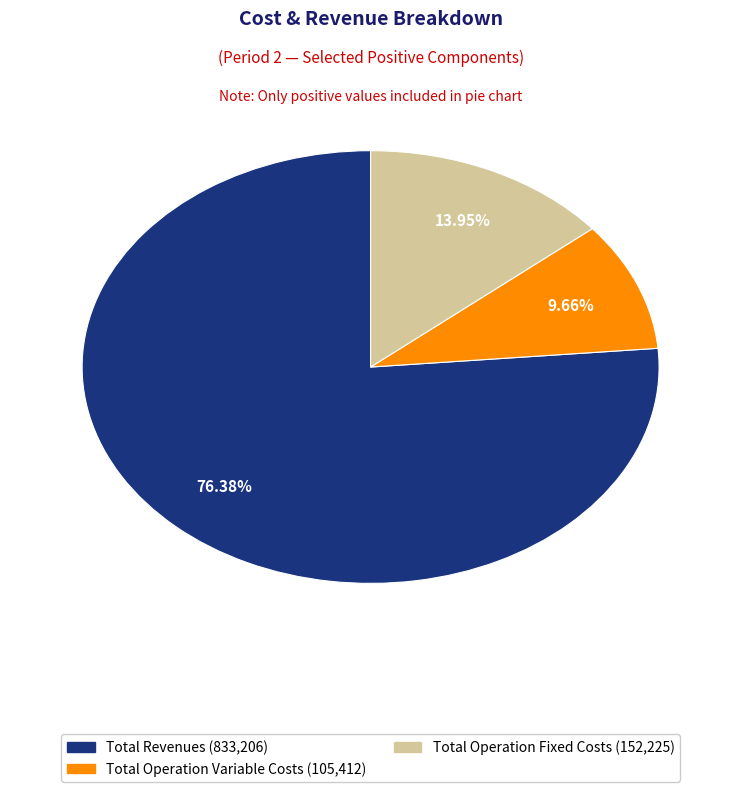

How many segments does this pie chart have?

3